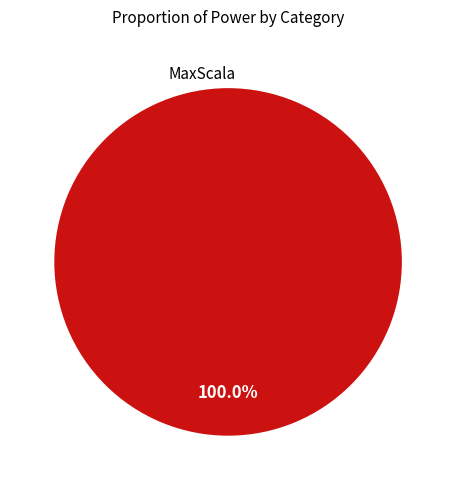

Rank the categories by value from lowest to highest.

MaxScala